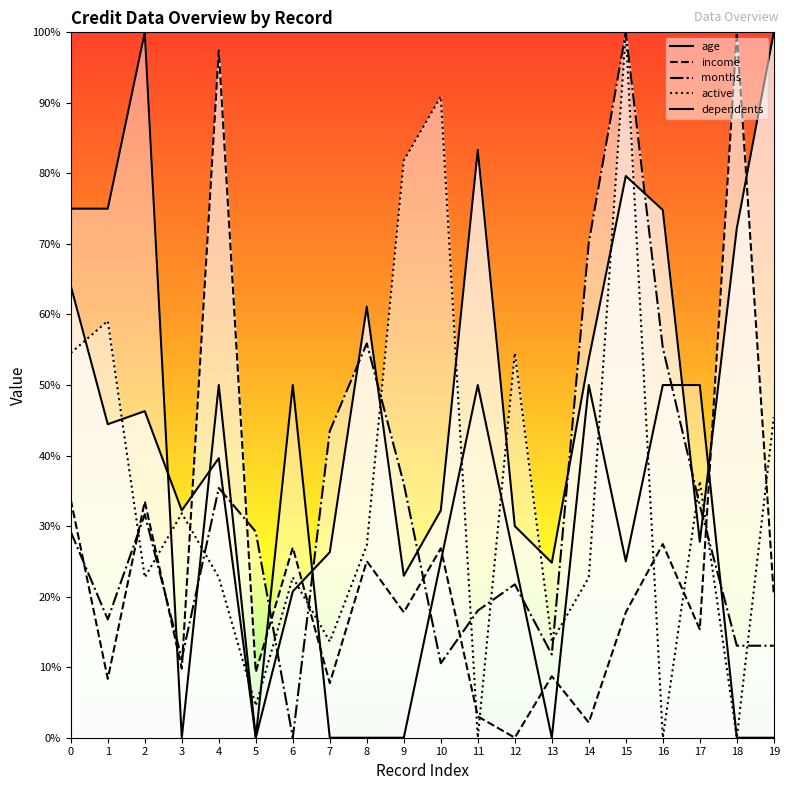

How many interior local peaks does the months series have?

5